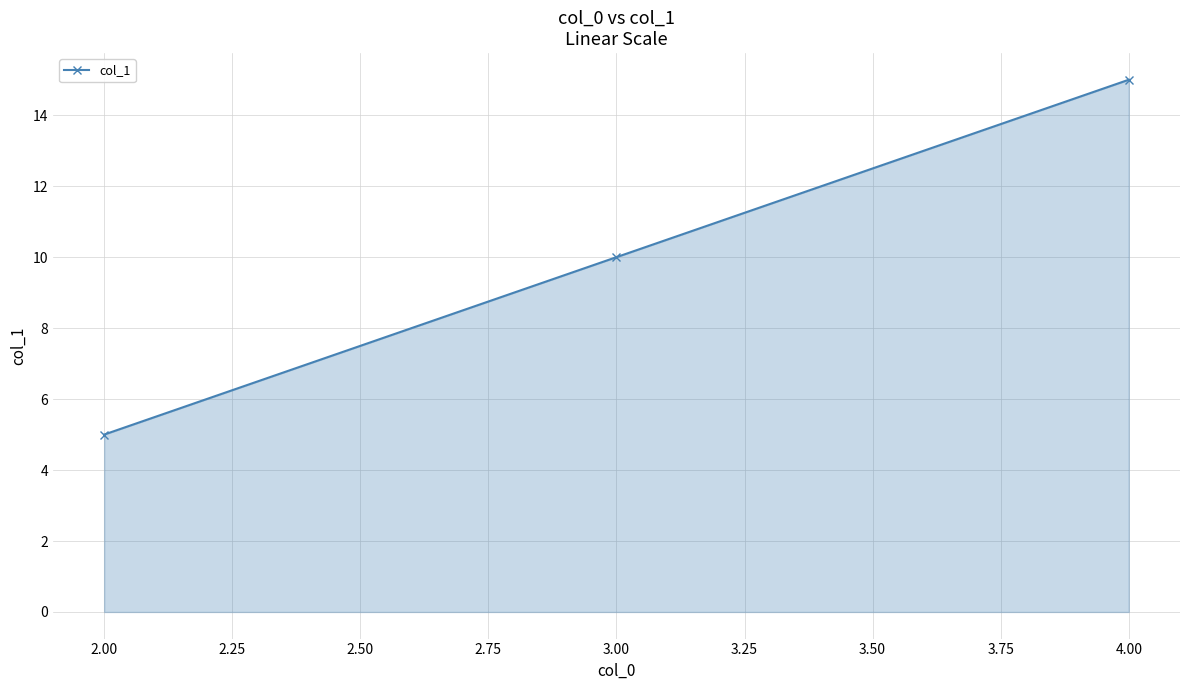

What is the difference between the maximum and minimum values?

10